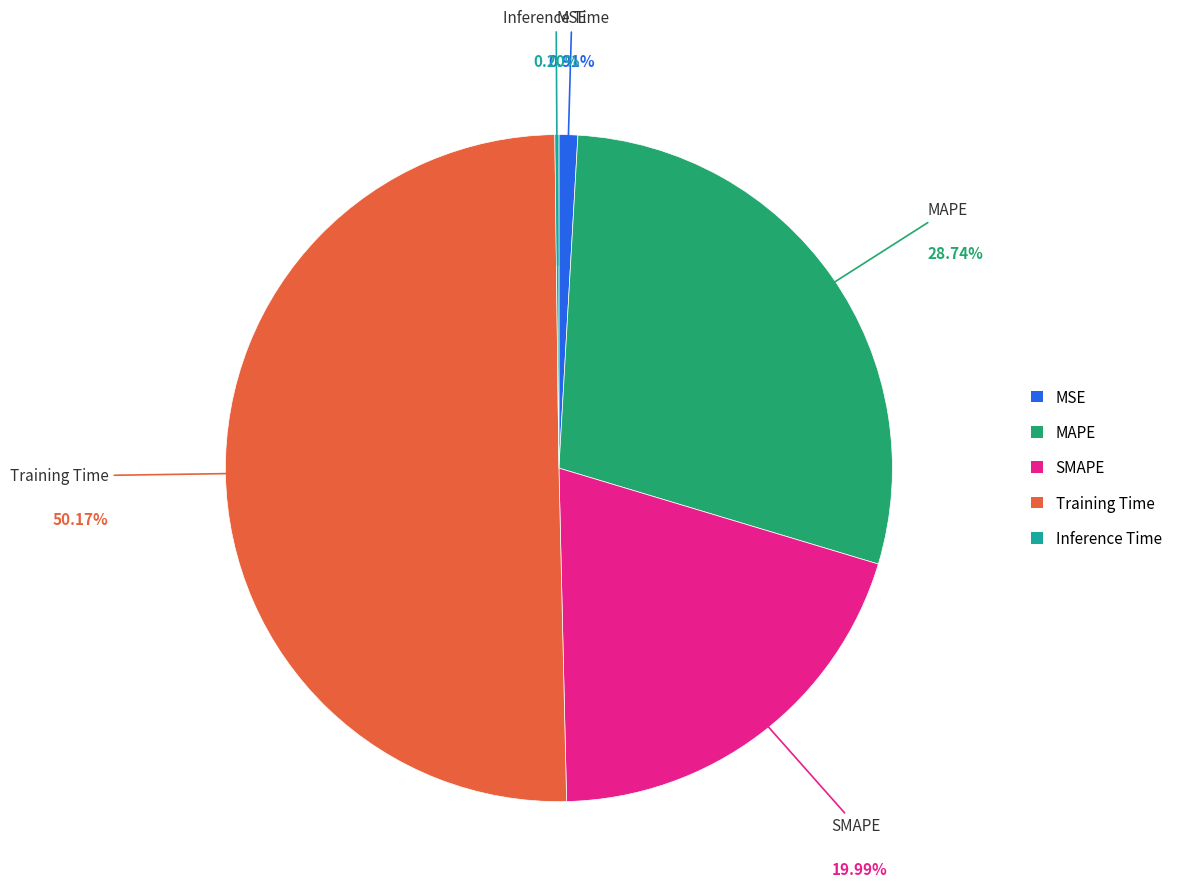

Between MAPE and Training Time, which is larger?

Training Time